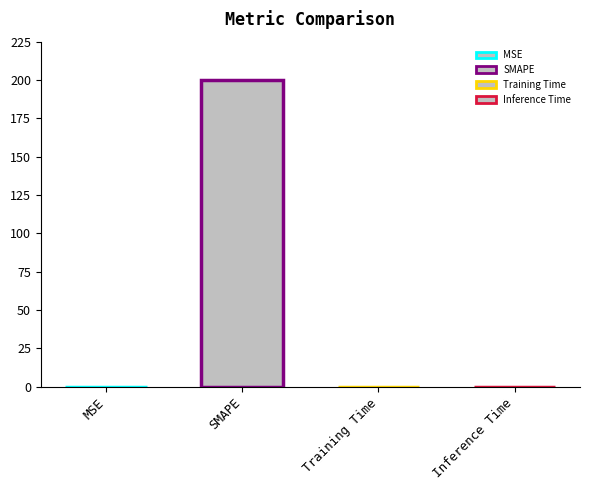

What is the label of the 1st bar from the right?

Inference Time